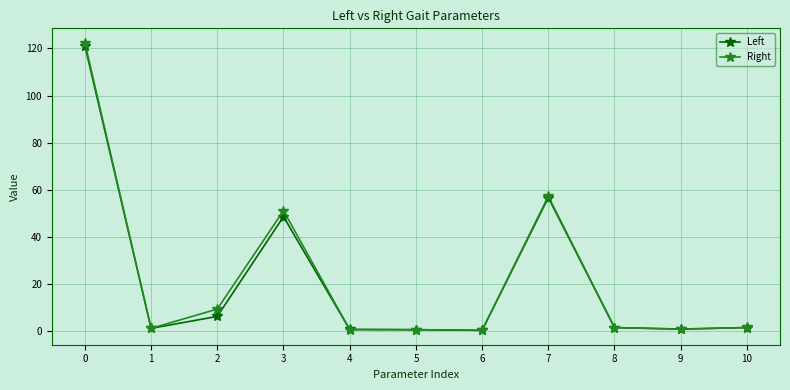

What is the maximum value shown in the chart?

122.4